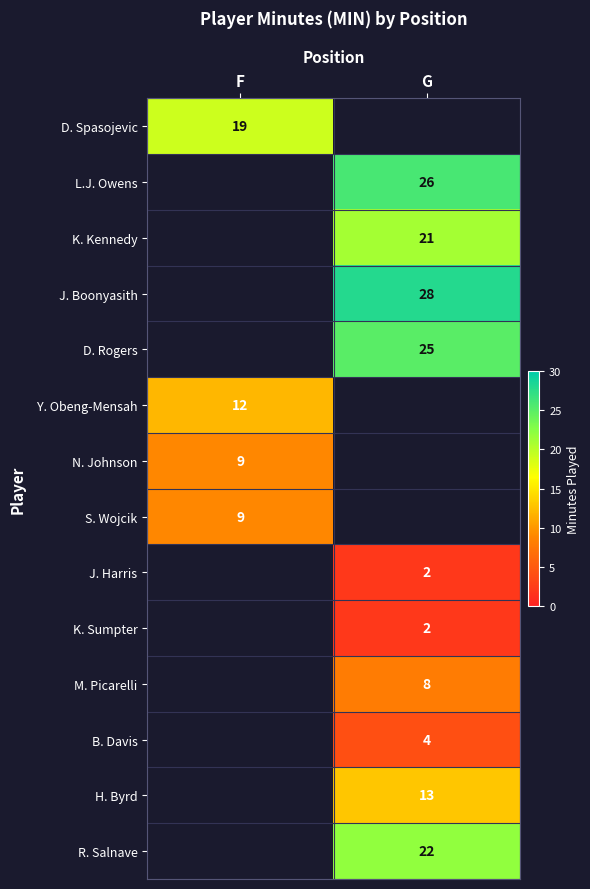

The value of J. Harris at G is 2. True or false?

True